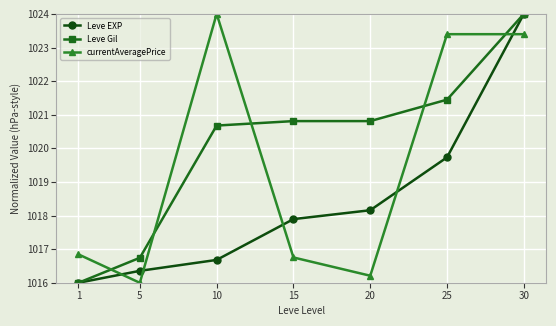

At which label is currentAveragePrice closest to 1020?

1